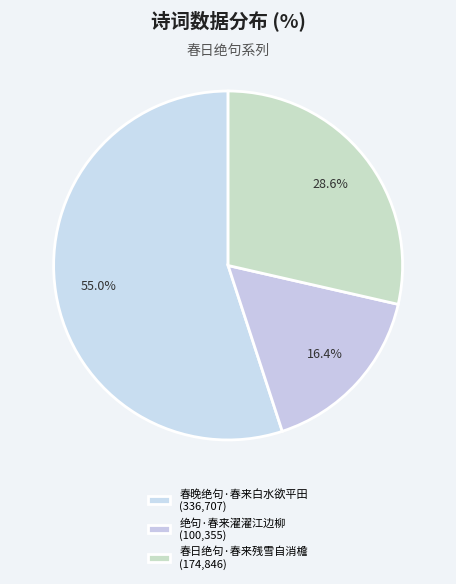

How many segments does this pie chart have?

3